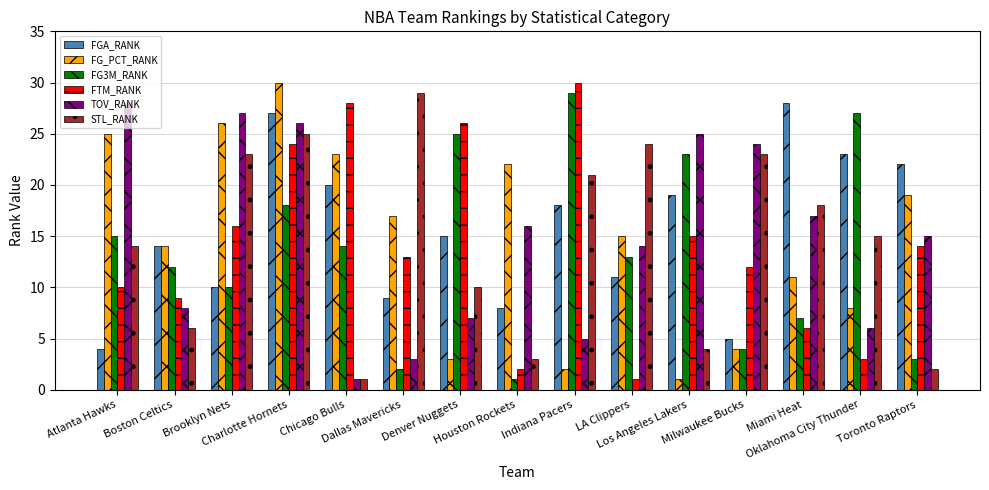

Reading left to right, extract all data points from this chart.

FGA_RANK: 4	14	10	27	20	9	15	8	18	11	19	5	28	23	22
FG_PCT_RANK: 25	14	26	30	23	17	3	22	2	15	1	4	11	8	19
FG3M_RANK: 15	12	10	18	14	2	25	1	29	13	23	4	7	27	3
FTM_RANK: 10	9	16	24	28	13	26	2	30	1	15	12	6	3	14
TOV_RANK: 28	8	27	26	1	3	7	16	5	14	25	24	17	6	15
STL_RANK: 14	6	23	25	1	29	10	3	21	24	4	23	18	15	2